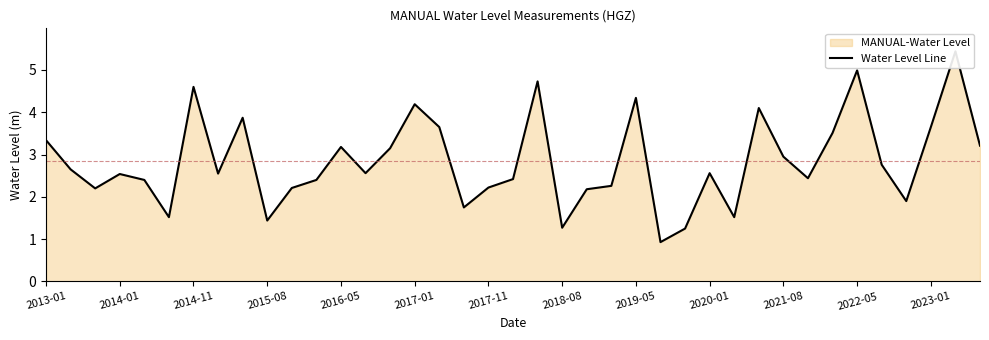

Rank the categories by value from lowest to highest.

25, 26, 21, 2020-01, 2017-01, 28, 17, 35, 22, 2014-11, 2021-08, 18, 23, 2016-05, 2022-05, 19, 31, 2015-08, 2018-08, 13, 27, 2014-01, 34, 30, 14, 2023-01, 38, 2013-01, 32, 16, 36, 2019-05, 29, 15, 24, 2017-11, 20, 33, 37